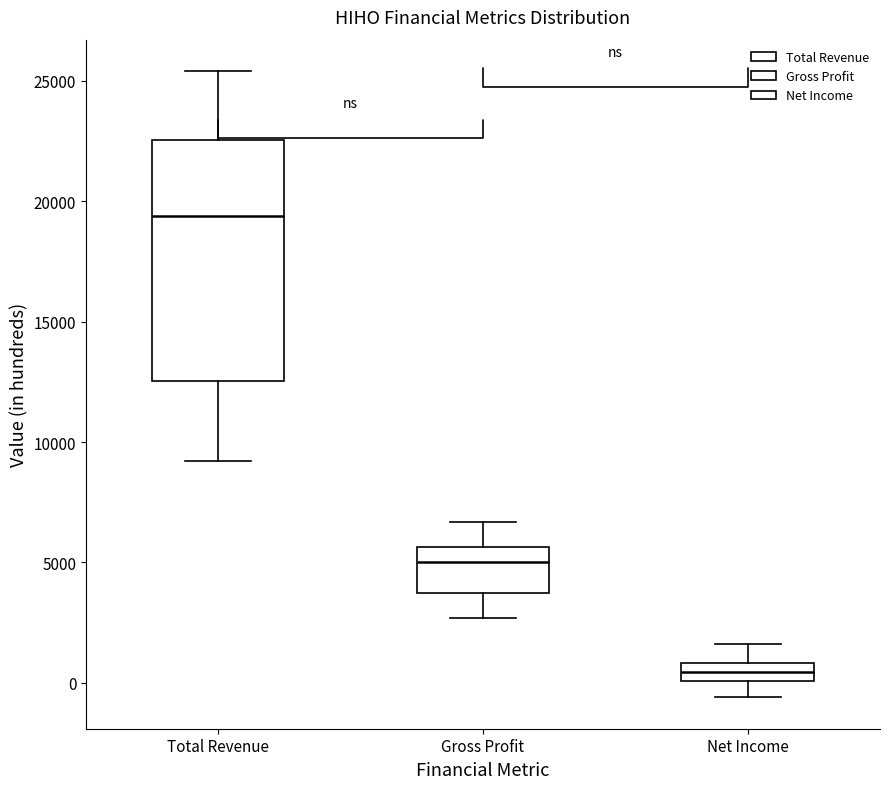

Where does the lower whisker of the box for Gross Profit end on the y-axis? The values are not printed on the chart, so give them approximately, as read against the axis.

2500